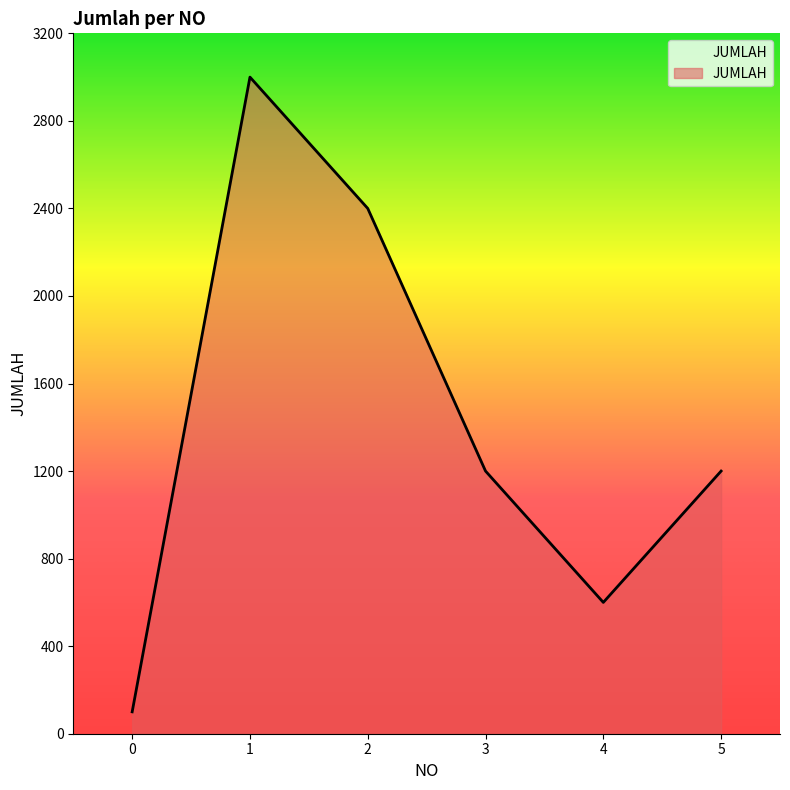

Where is the first local minimum?

4